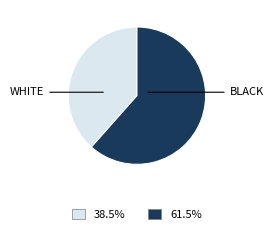

Is the sum of BLACK and WHITE greater than half?

Yes